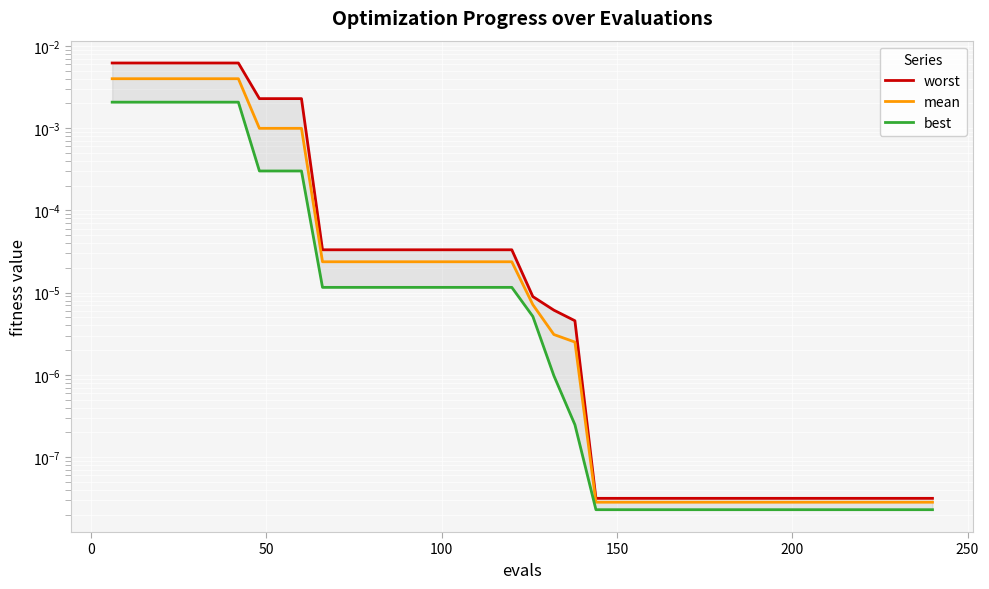

True or false: mean and best cross at least once.

False